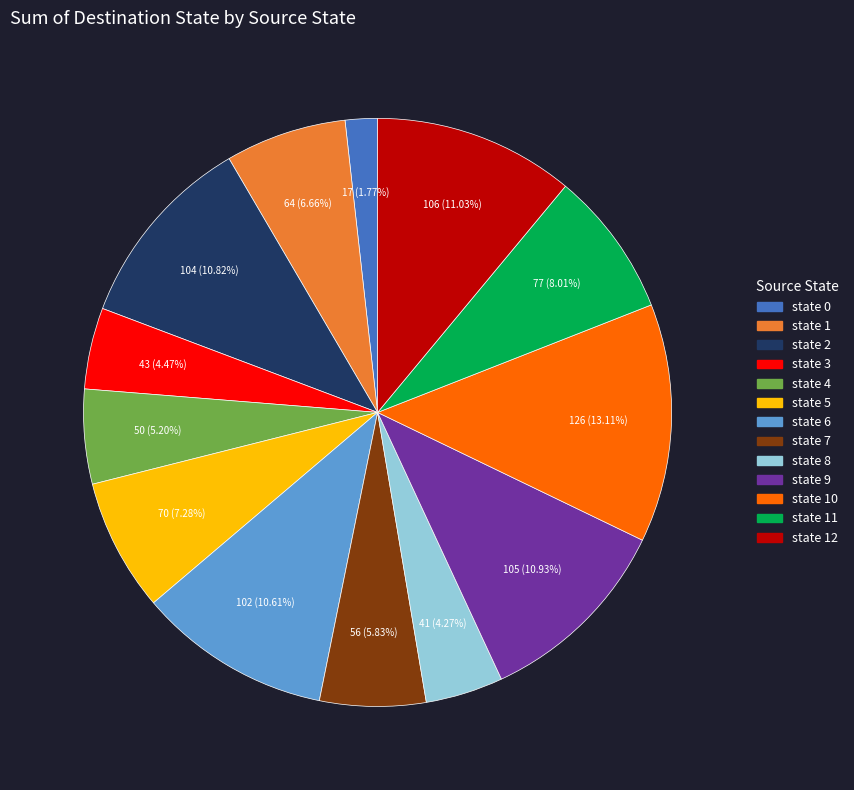

Does any single category account for the majority?

No